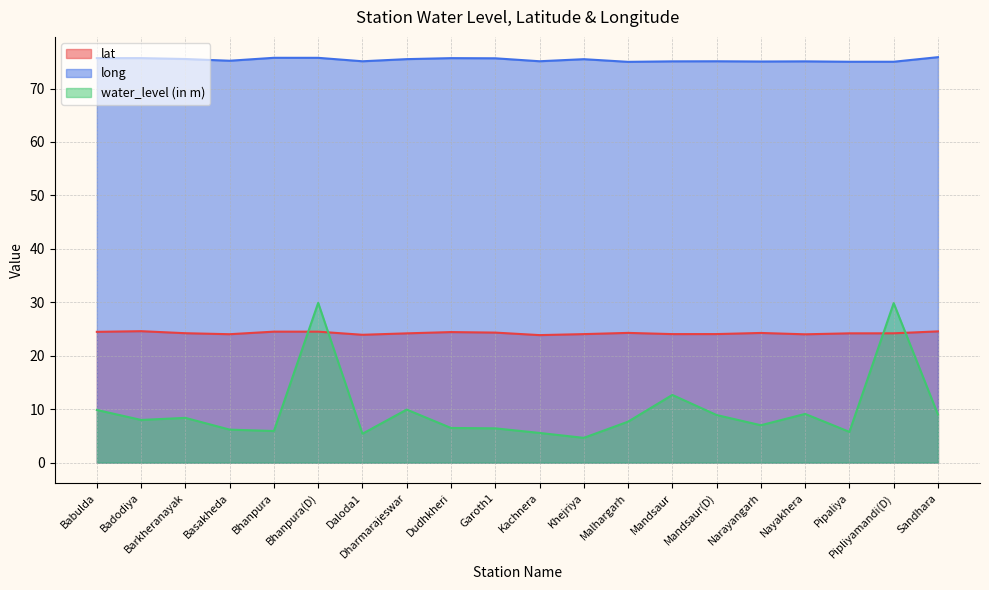

What are all the series names shown in the legend?

lat, long, water_level (in m)